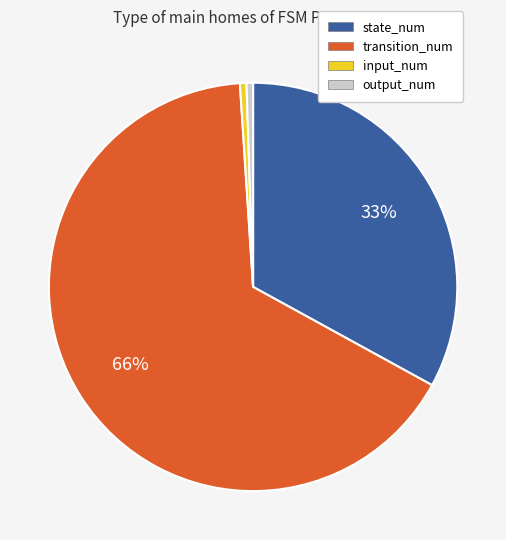

Is there any slice that represents more than half of the pie?

Yes